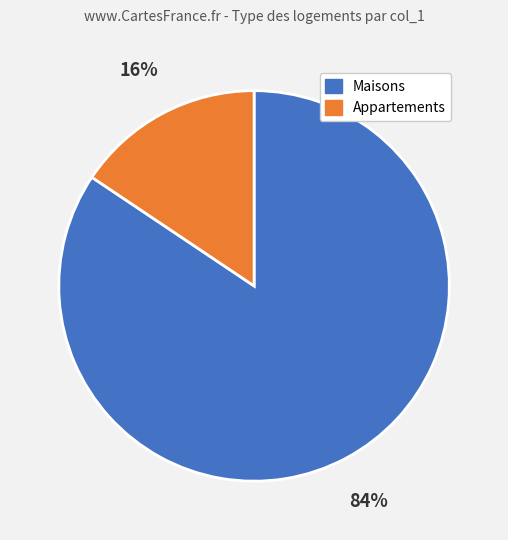

To the nearest percent, what is the average slice percentage?

50%